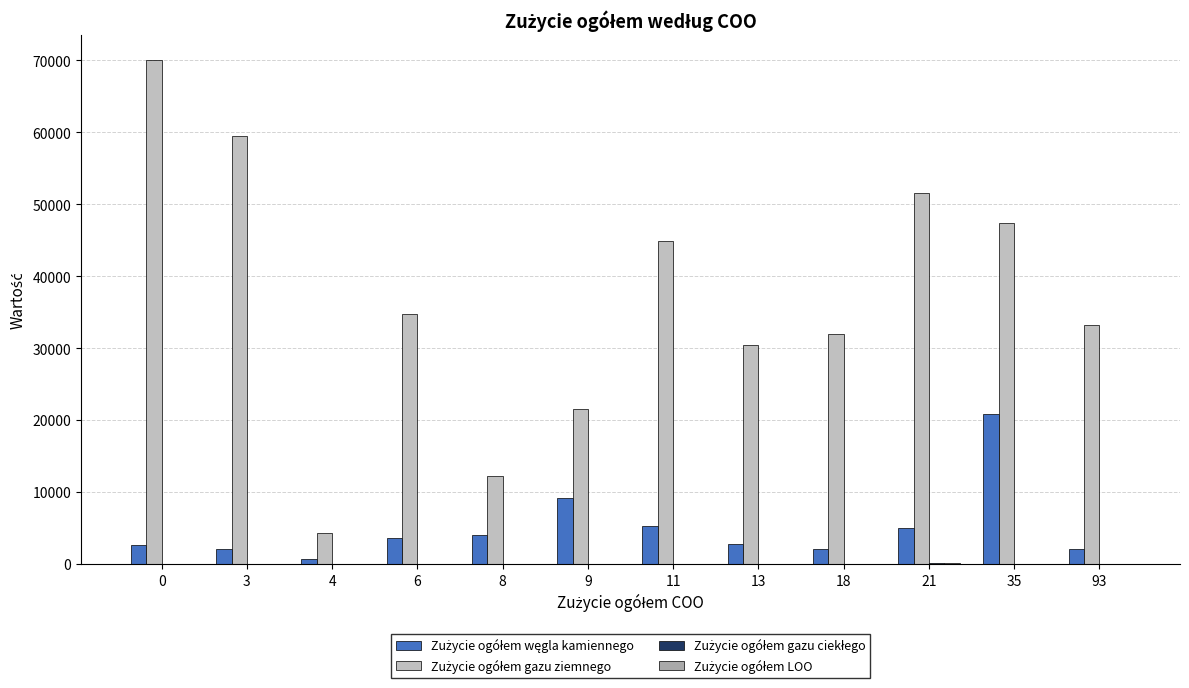

Are the bars horizontal?

No